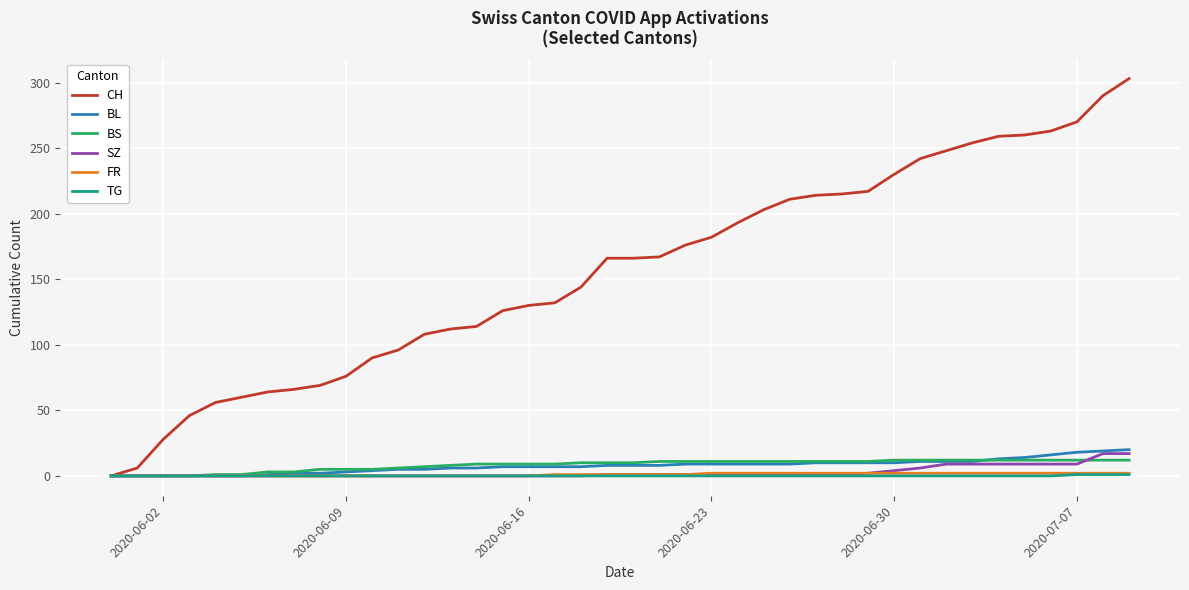

Which series has the largest total across all categories?

CH